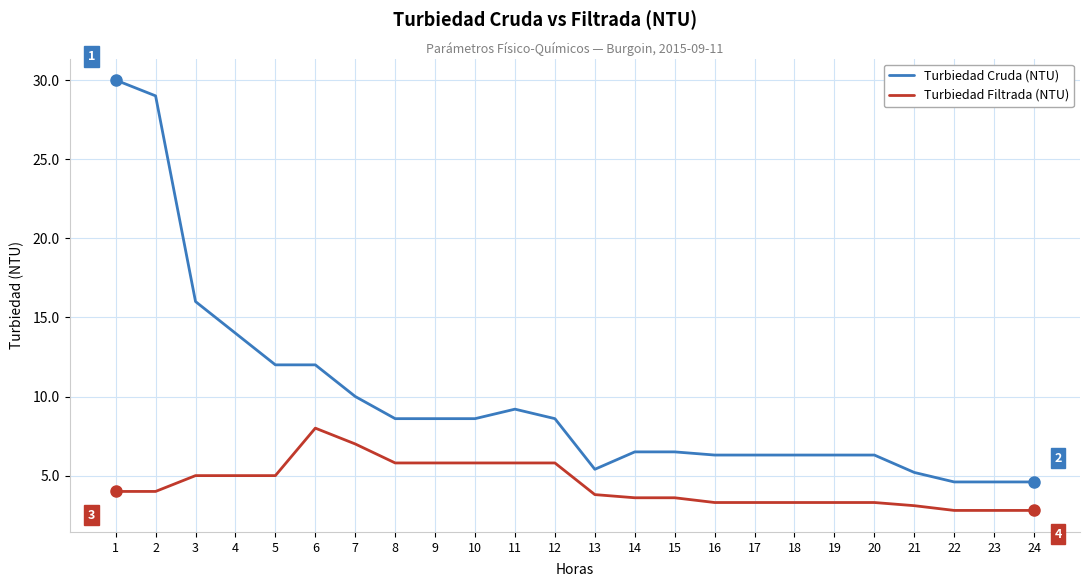

Read the Turbiedad Filtrada (NTU) value at 23.

2.8